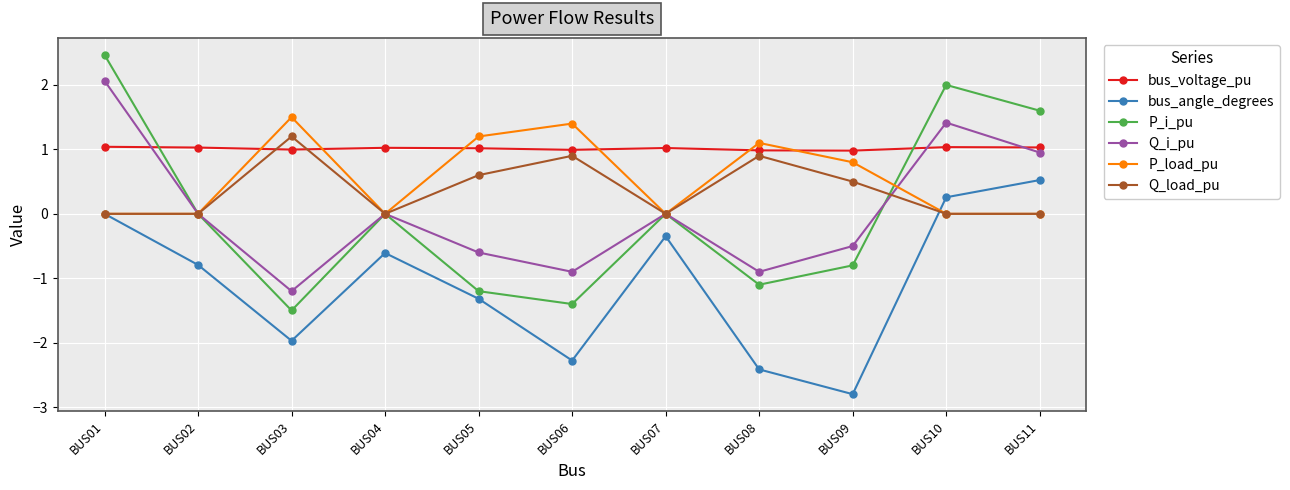

At which category is the sum across all series the highest?

BUS01